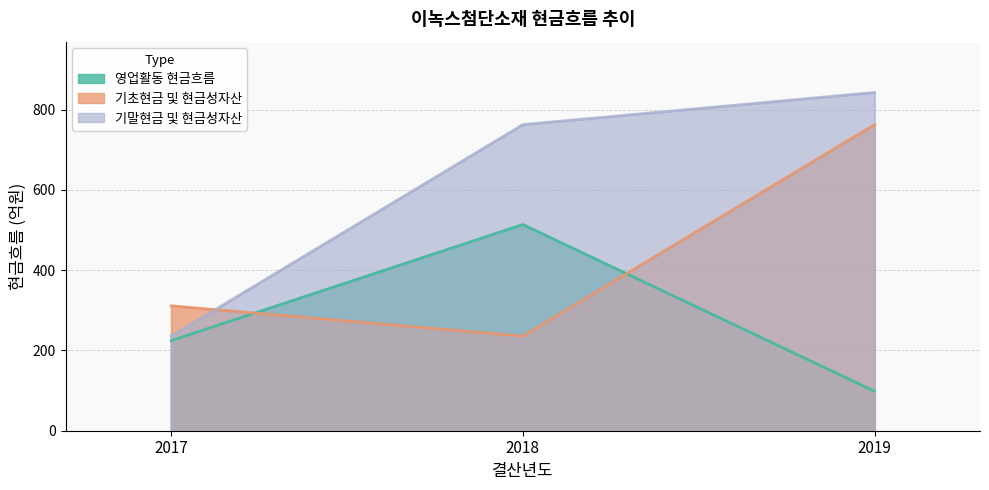

What are all the series names shown in the legend?

영업활동 현금흐름, 기초현금 및 현금성자산, 기말현금 및 현금성자산